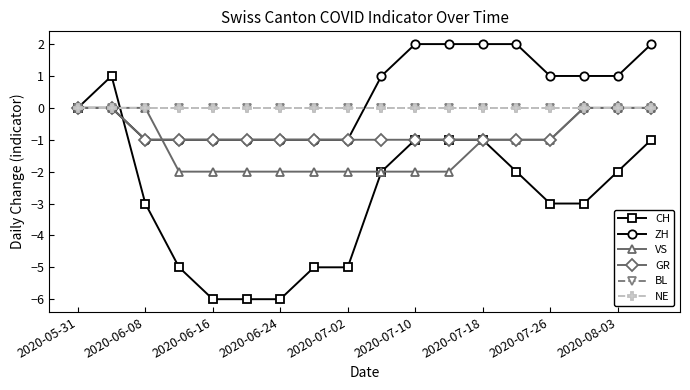

Is this an area chart (filled region under the line)?

No